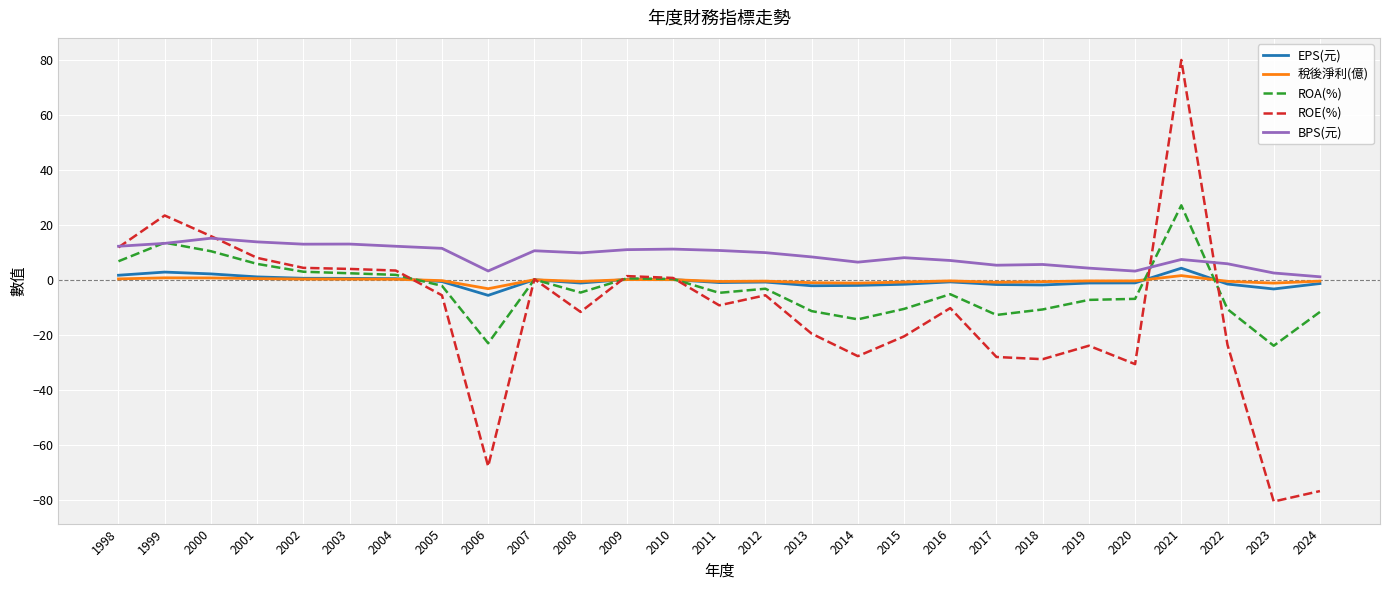

How many lines are shown in the chart?

5